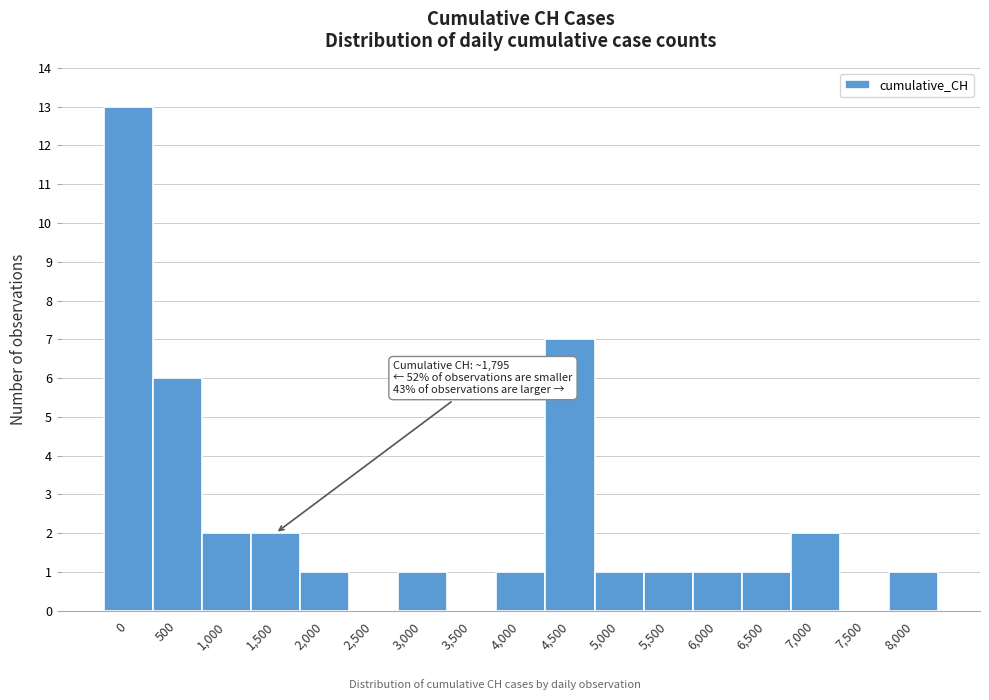

Reading right to left, extract all data points from this chart.

8,000=1	7,500=0	7,000=2	6,500=1	6,000=1	5,500=1	5,000=1	4,500=7	4,000=1	3,500=0	3,000=1	2,500=0	2,000=1	1,500=2	1,000=2	500=6	0=13